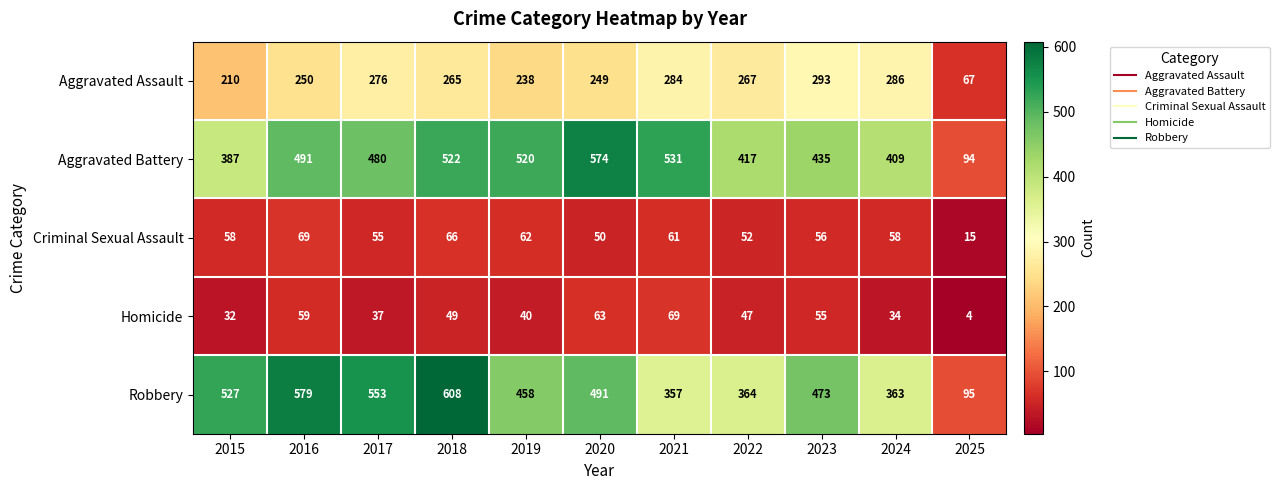

The Robbery series shows 363 at 2024. True or false?

True